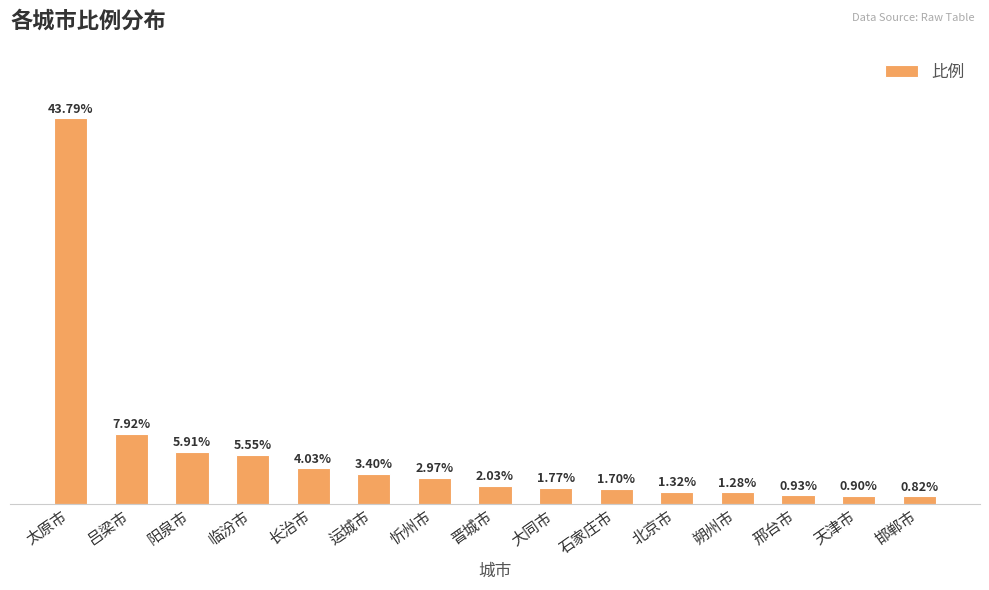

List the labels in order of value, largest first.

太原市, 吕梁市, 阳泉市, 临汾市, 长治市, 运城市, 忻州市, 晋城市, 大同市, 石家庄市, 北京市, 朔州市, 邢台市, 天津市, 邯郸市